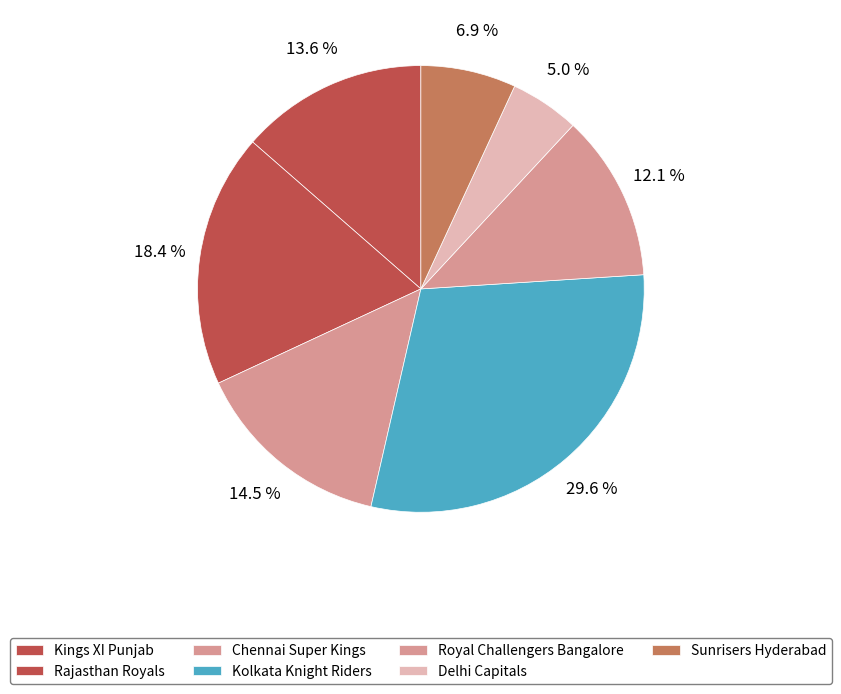

Count the number of slices in the pie.

7